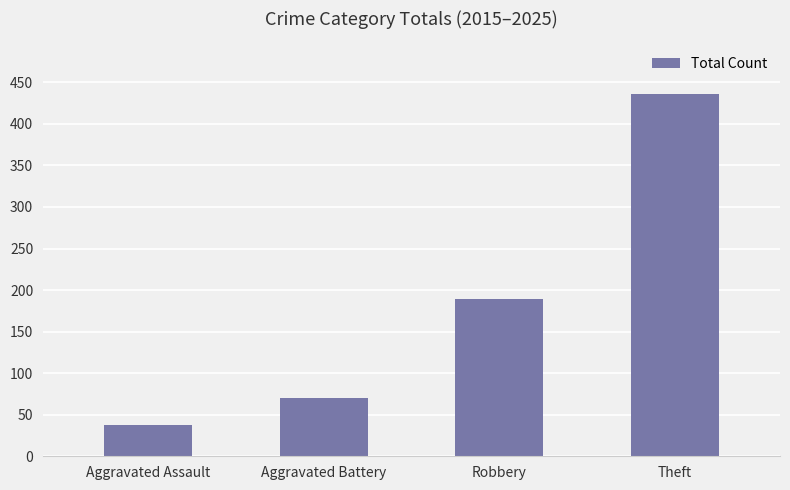

Rank the categories by value from highest to lowest.

Theft, Robbery, Aggravated Battery, Aggravated Assault